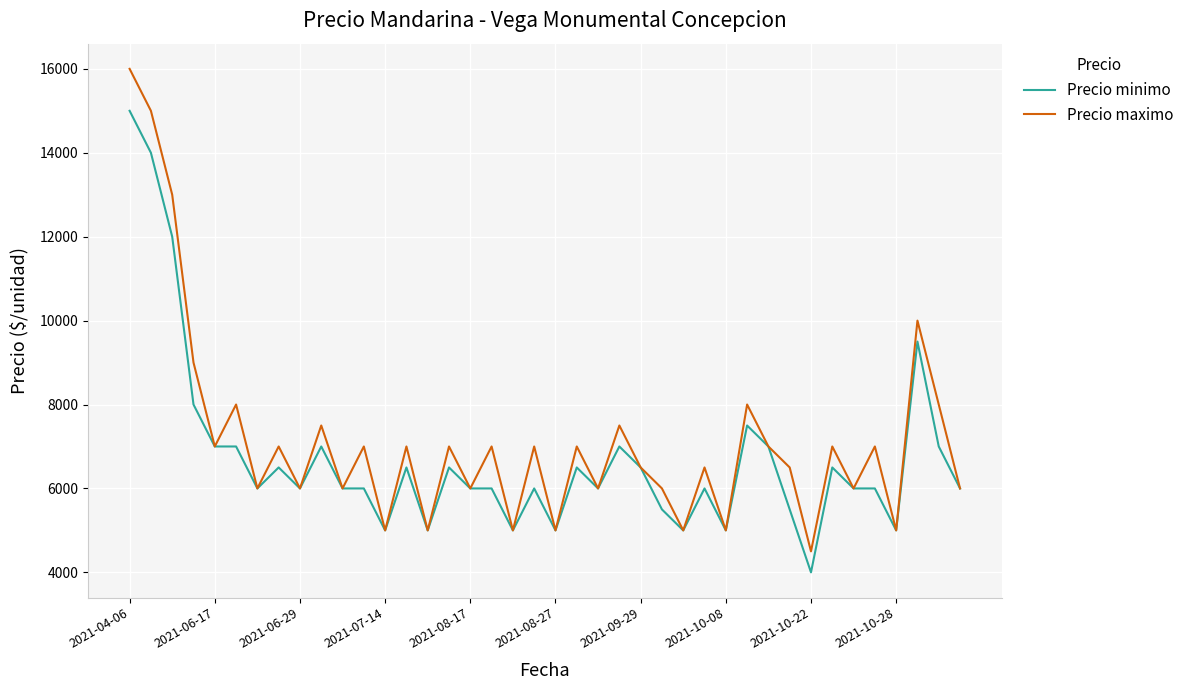

What is the greatest value displayed?

16000